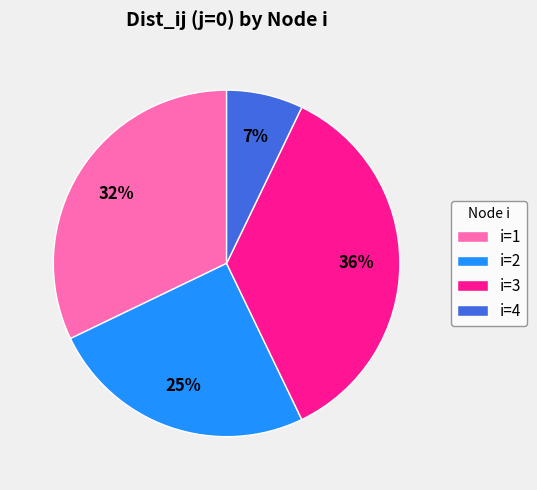

How many segments does this pie chart have?

4